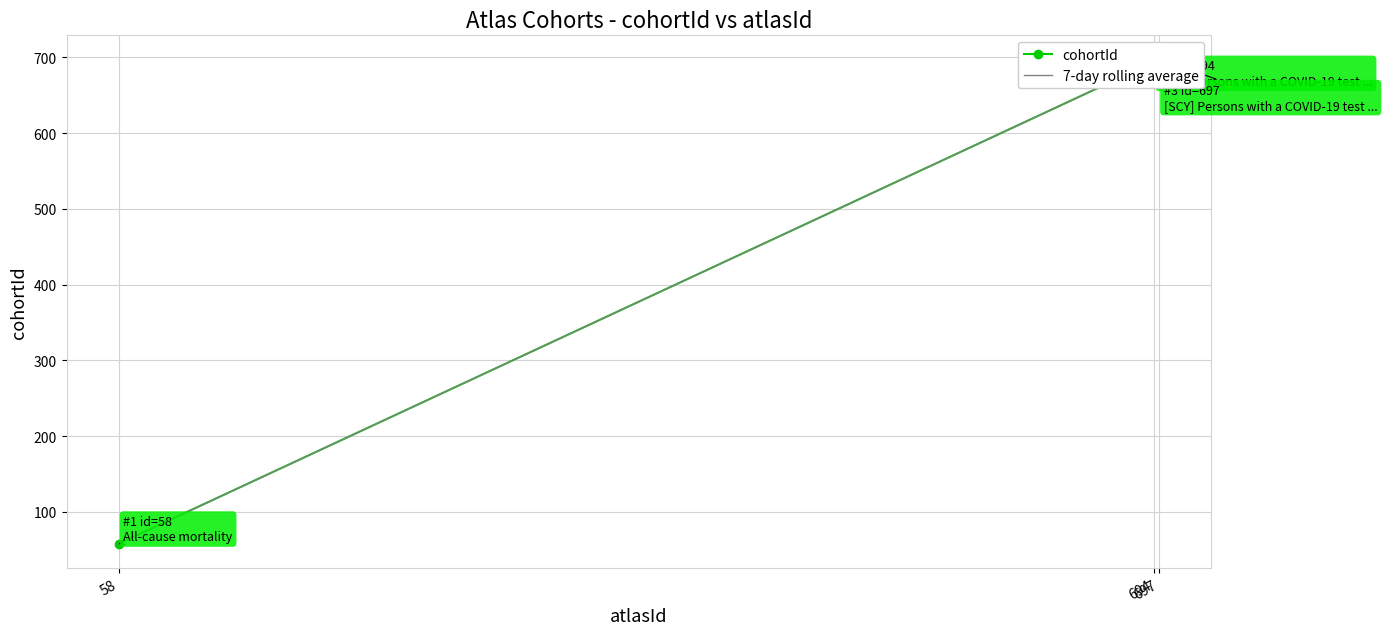

List the labels in order of cohortId value, largest first.

697, 694, 58